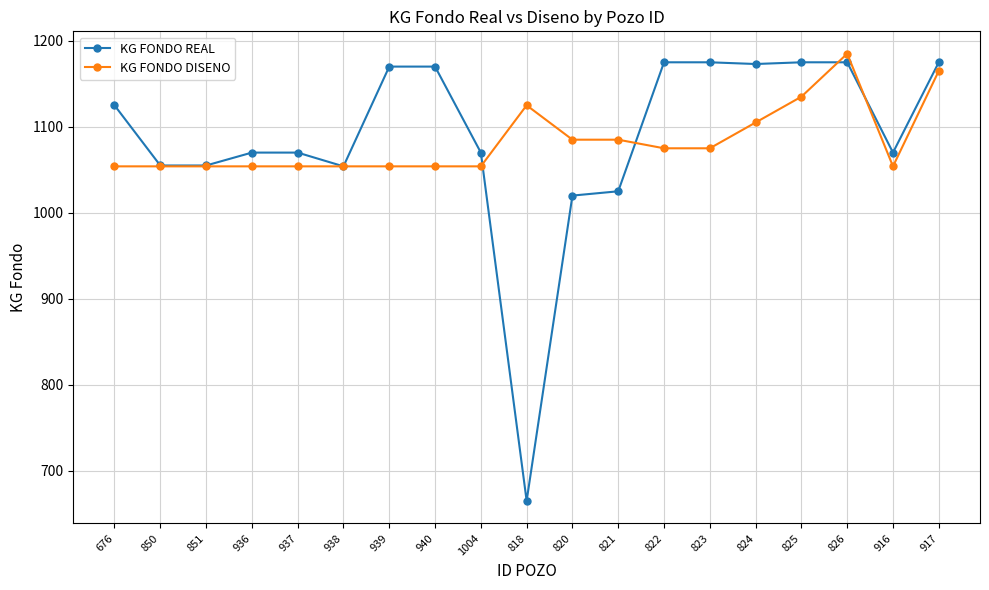

How many lines are shown in the chart?

2